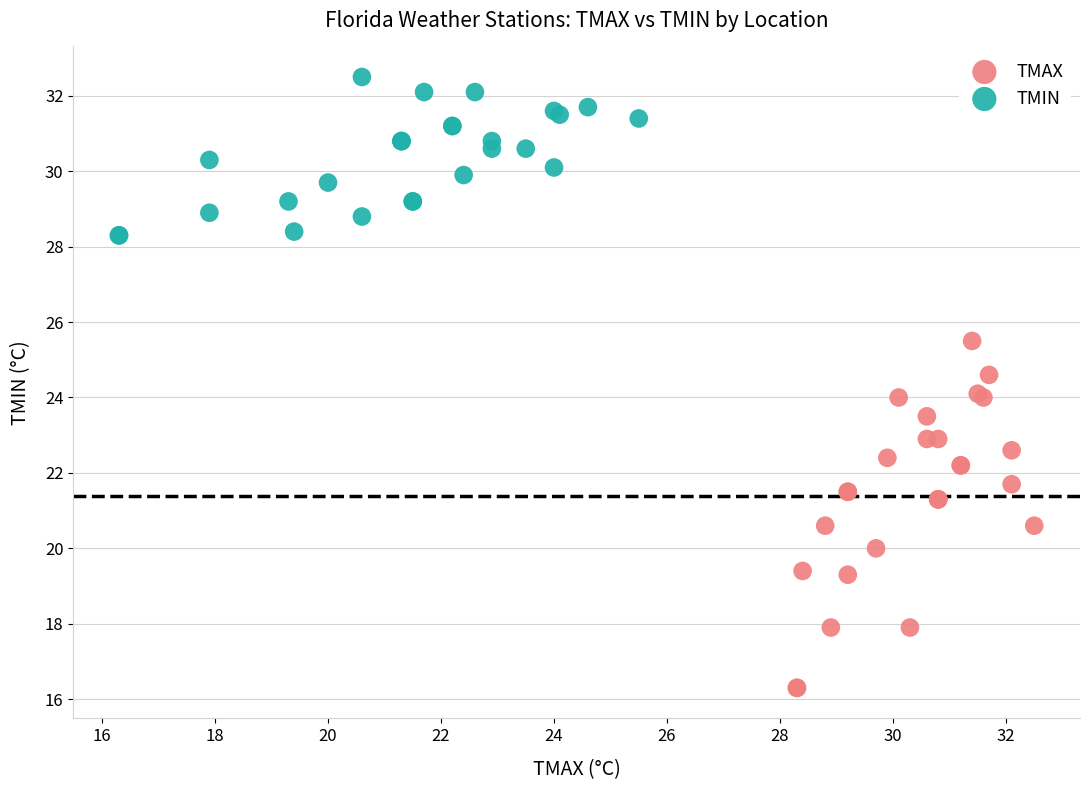

Which series contains the highest Y value?

TMIN